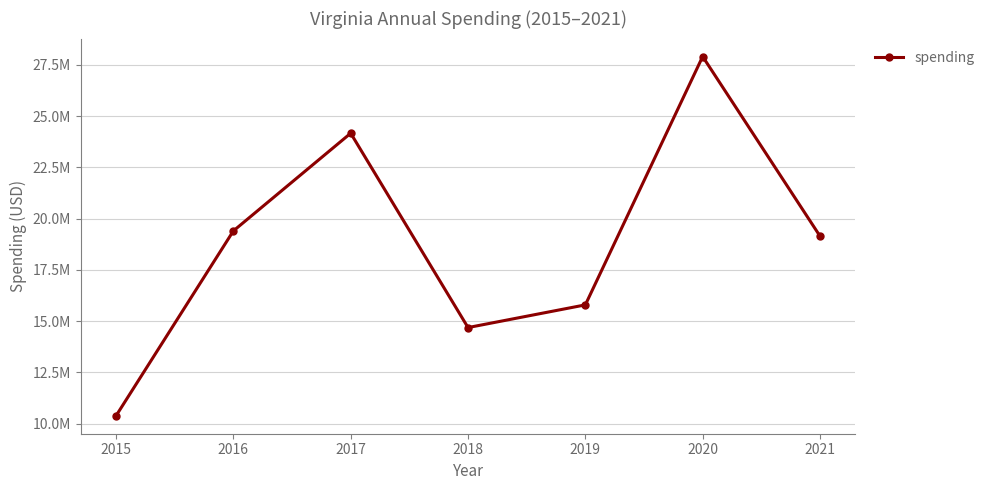

What is the maximum value shown in the chart?

27904061